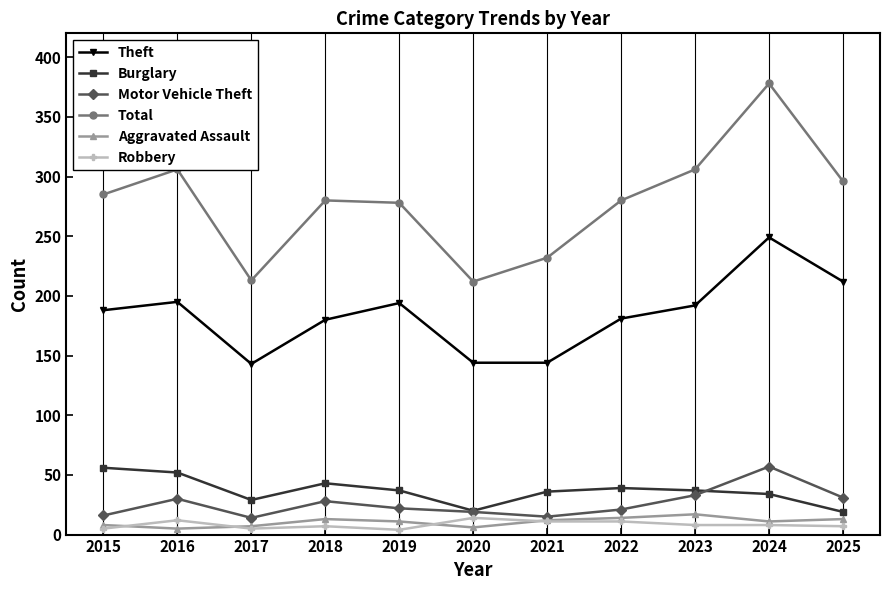

Is it true that Burglary equals 37 at 2019?

True